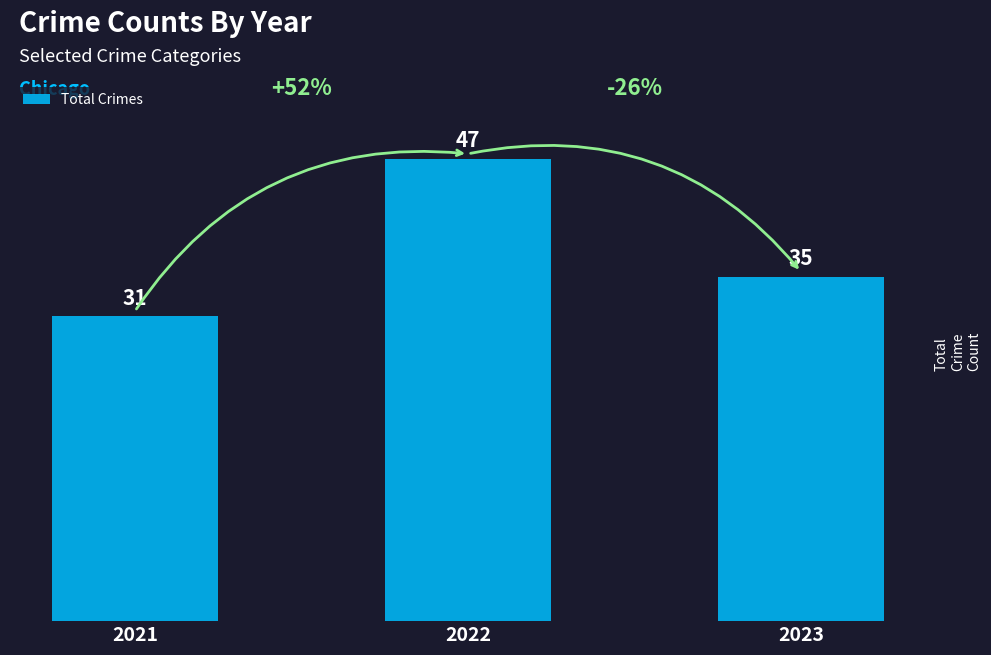

At which category does the chart reach its minimum across all series?

2021